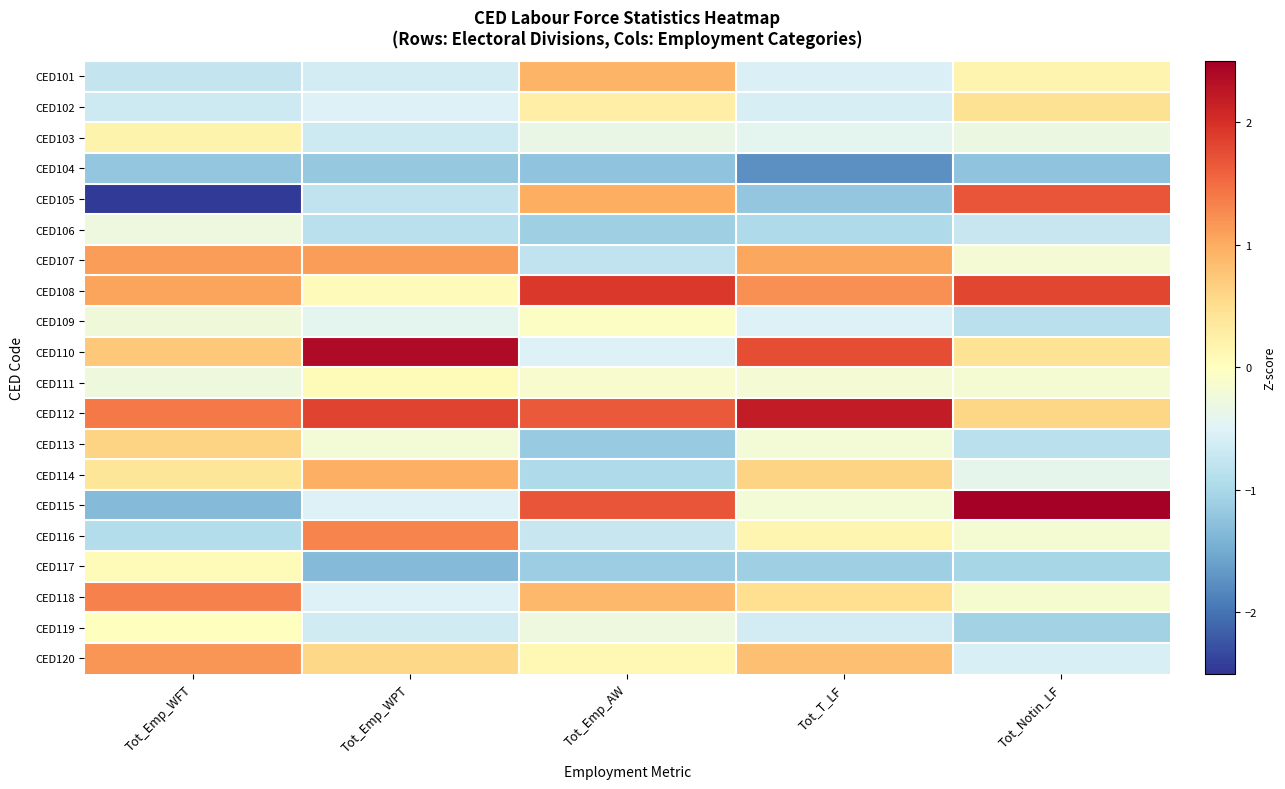

At Tot_T_LF, list the series in order from largest to smallest.

CED112, CED110, CED108, CED107, CED120, CED114, CED118, CED116, CED111, CED113, CED115, CED103, CED109, CED101, CED102, CED119, CED106, CED117, CED105, CED104